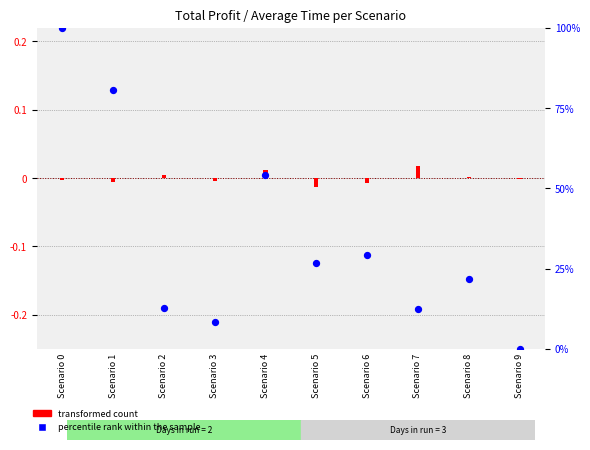

What are all the series names shown in the legend?

transformed count, percentile rank within the sample